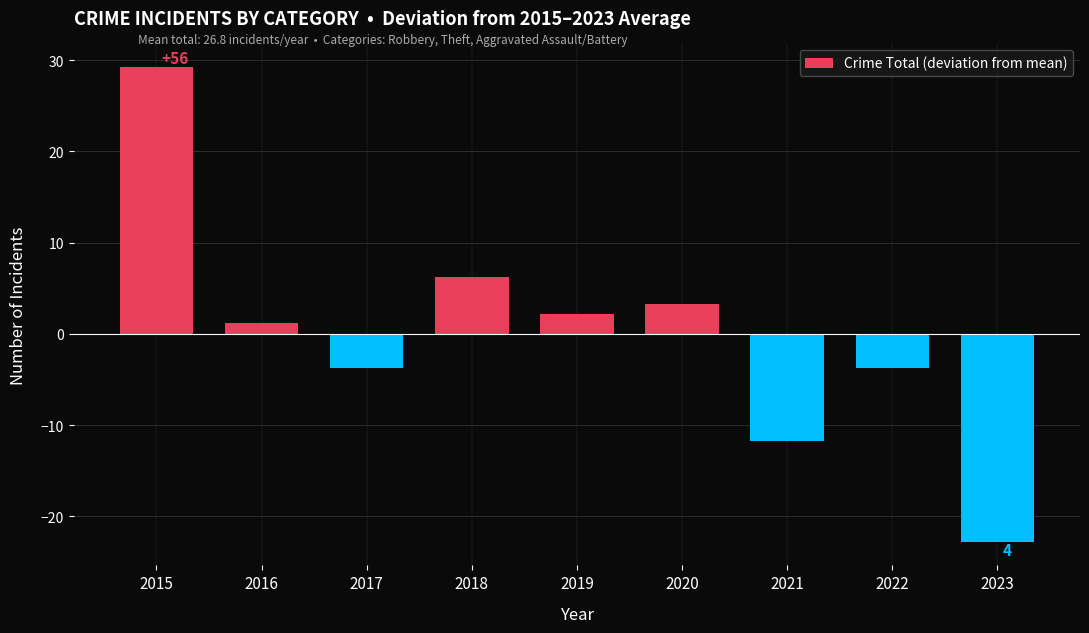

How many values exceed 1?

5